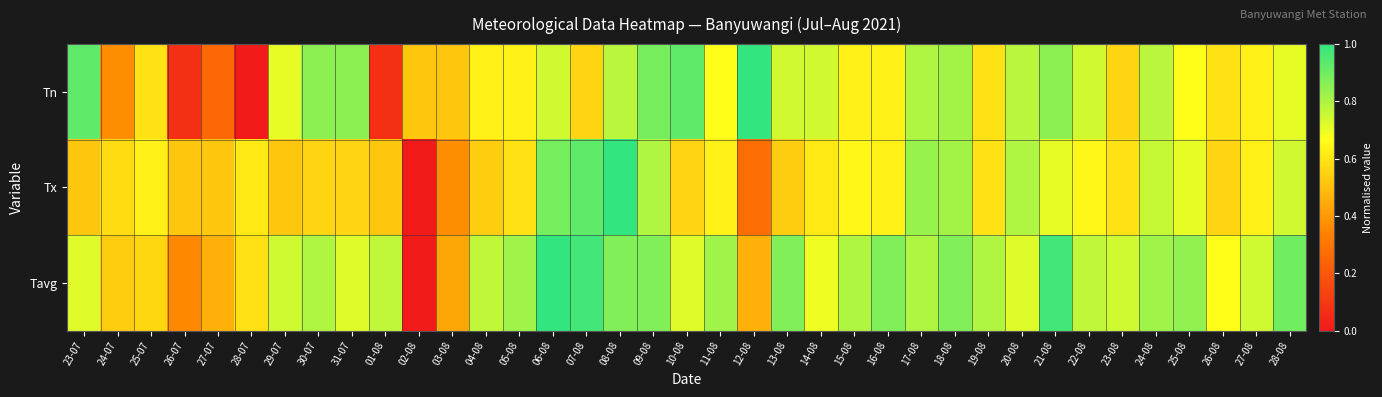

What is the maximum value shown in the chart?

1.0